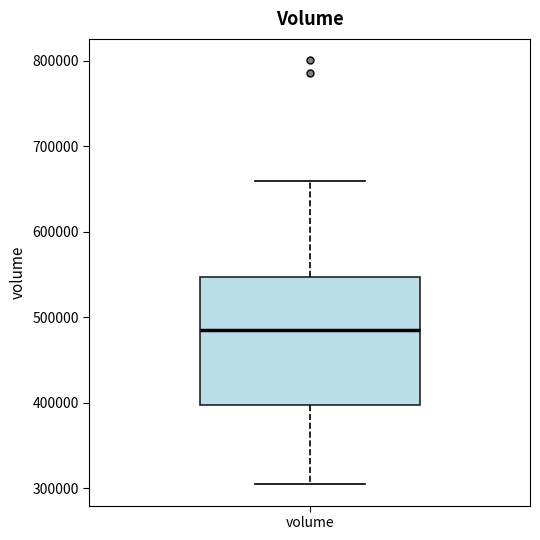

Read this box plot against the y-axis: the position of the median line, the range covered by the box, and the ends of both whiskers. The values are not printed on the chart, so give them approximately, as read against the axis.

median 490000, box 400000 to 550000, whiskers 300000 to 660000